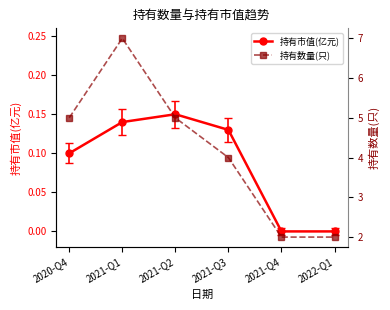

How many 持有数量(只) values are between 2 and 5?

5